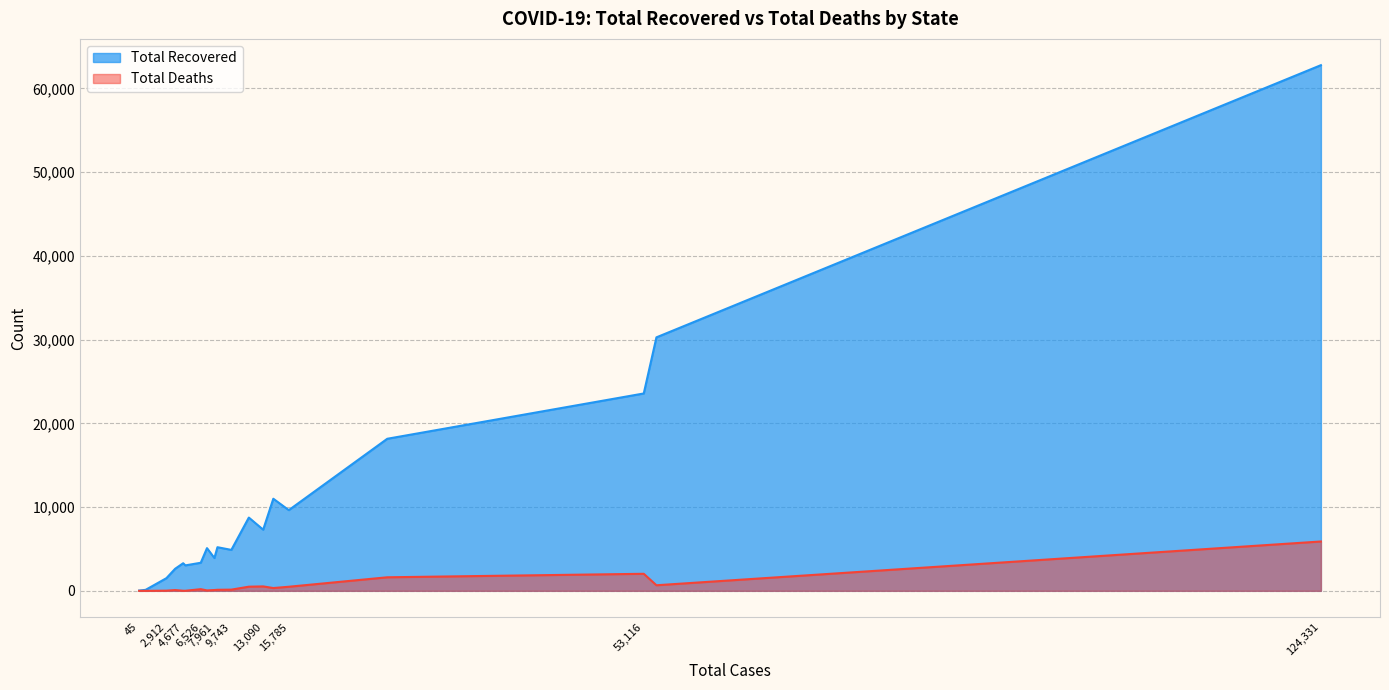

True or false: Total Recovered and Total Deaths cross at least once.

False